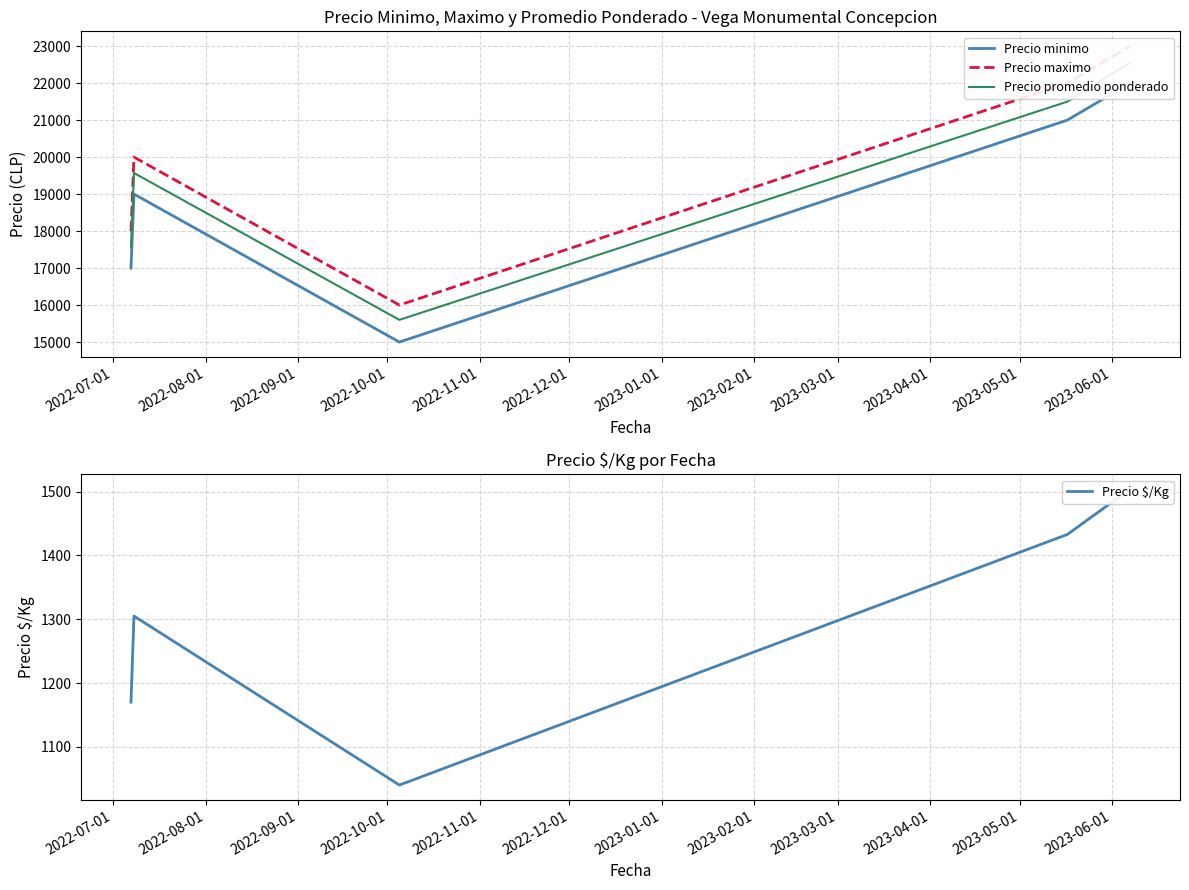

The value of Precio $/Kg at 2022-07-01 is 1170. True or false?

True